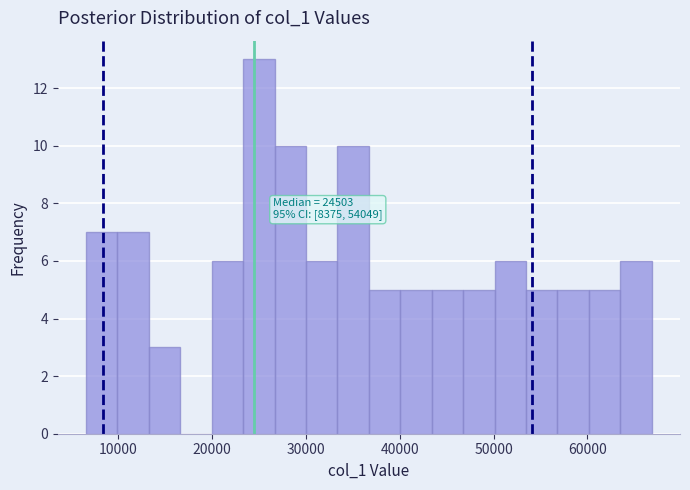

Around what value on the x-axis is the tallest bar? Give the approximate position of its centre, as read against the axis.

25000